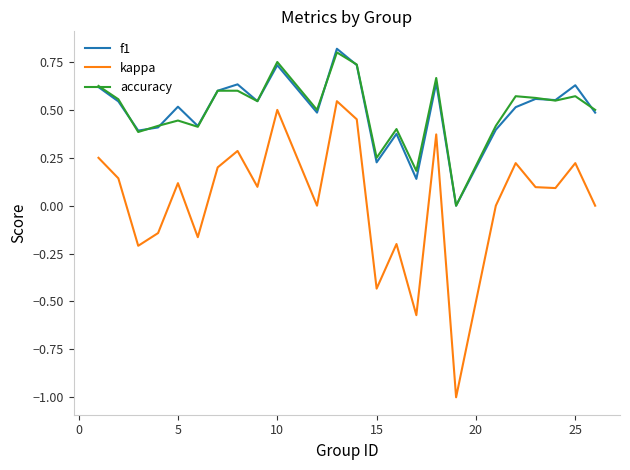

What is the smallest value displayed?

-1.0